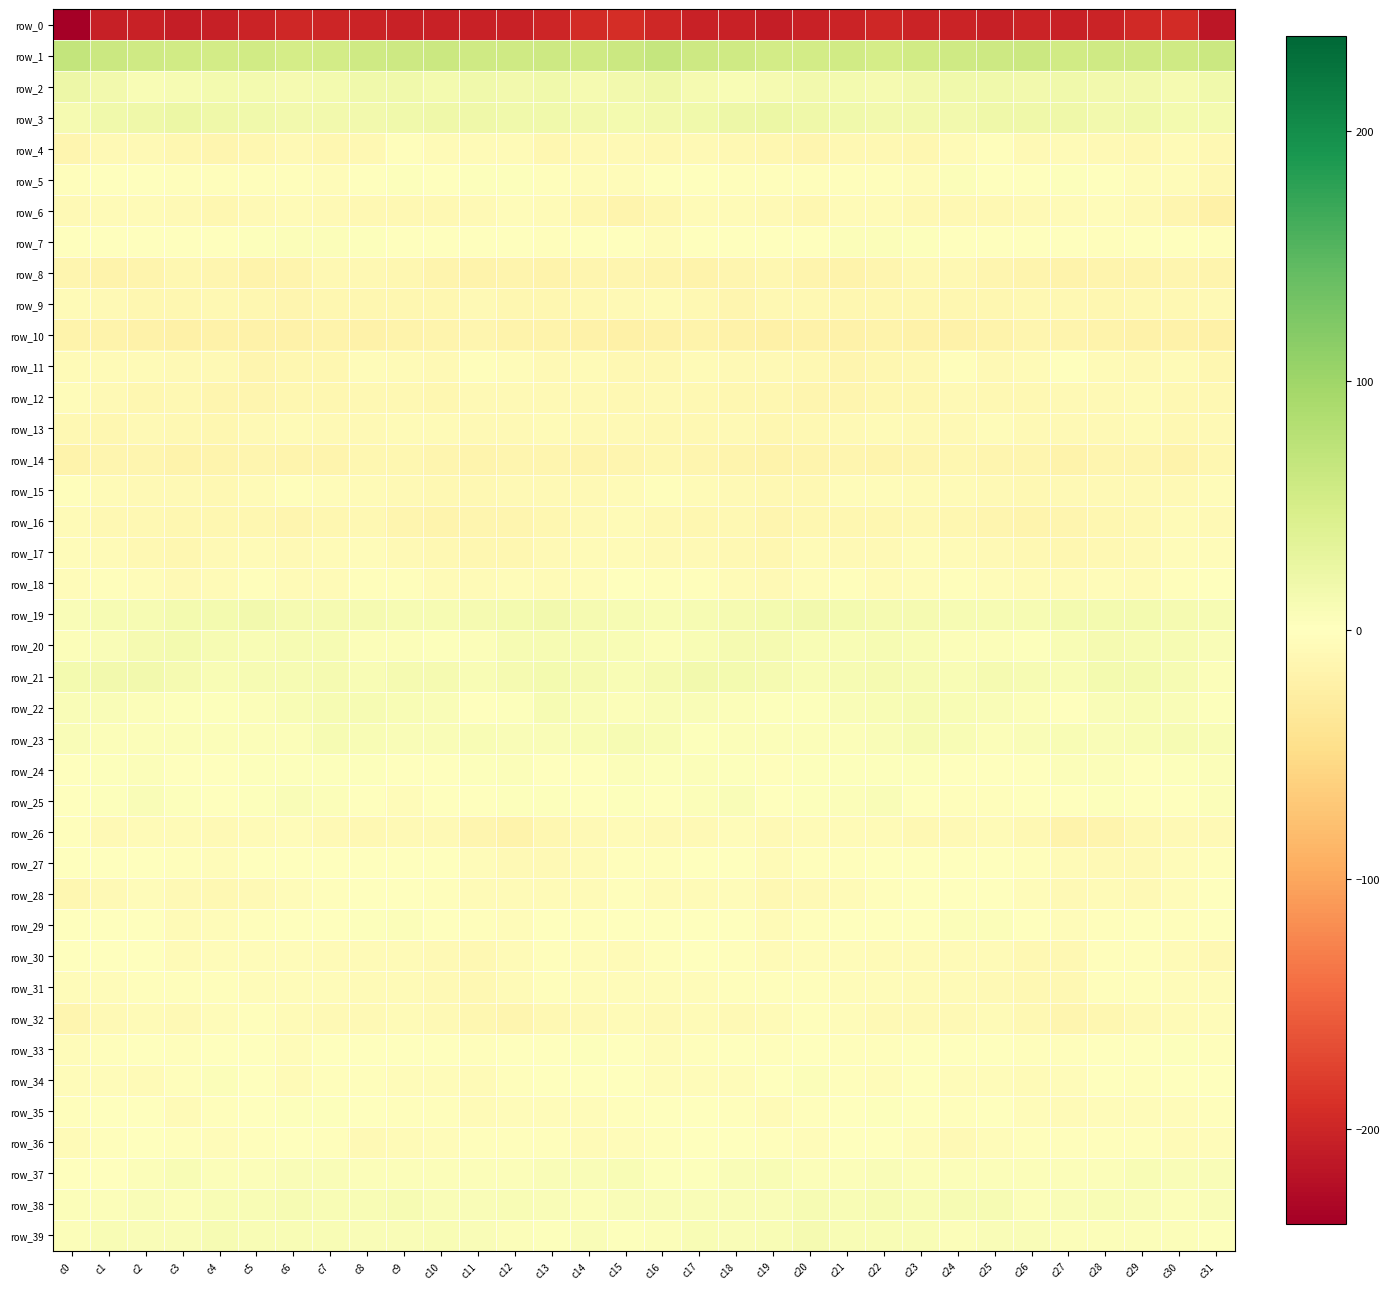

Count the number of data series in this chart.

40